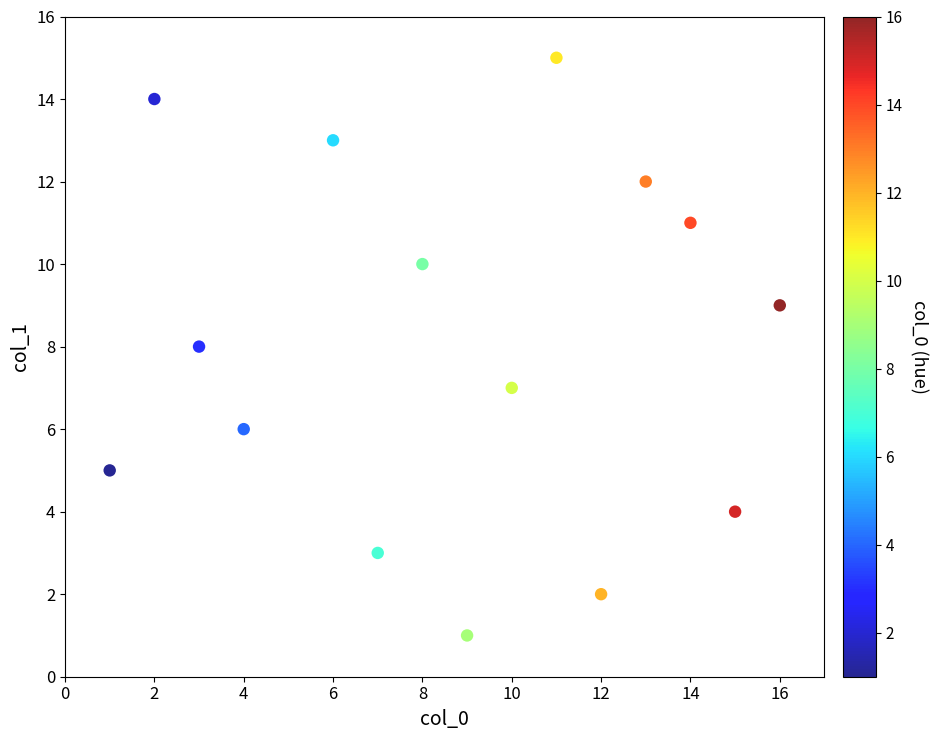

What is the range of Y values (max minus min)?

14